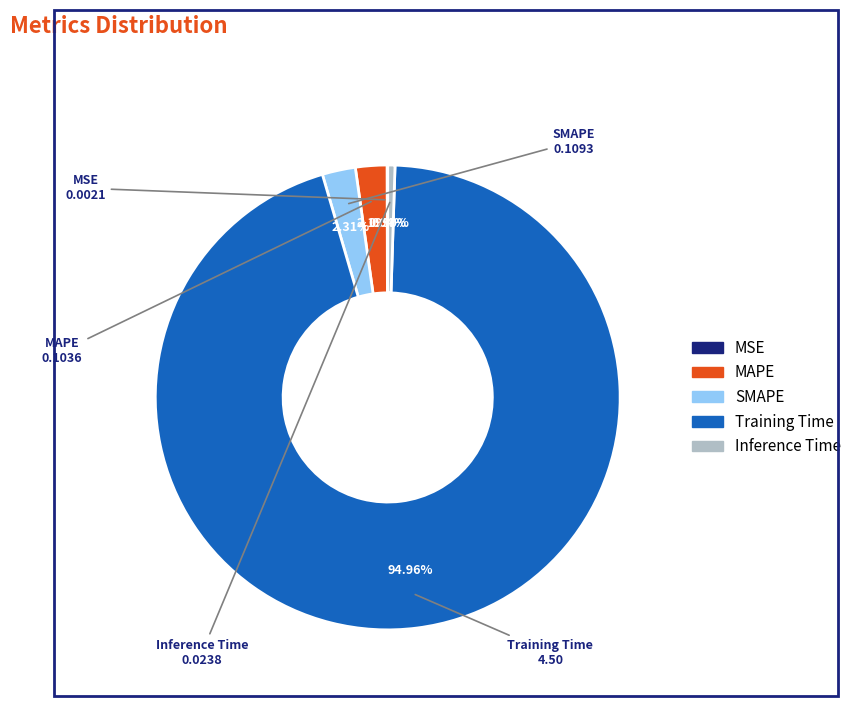

Which category accounts for the majority?

Training Time